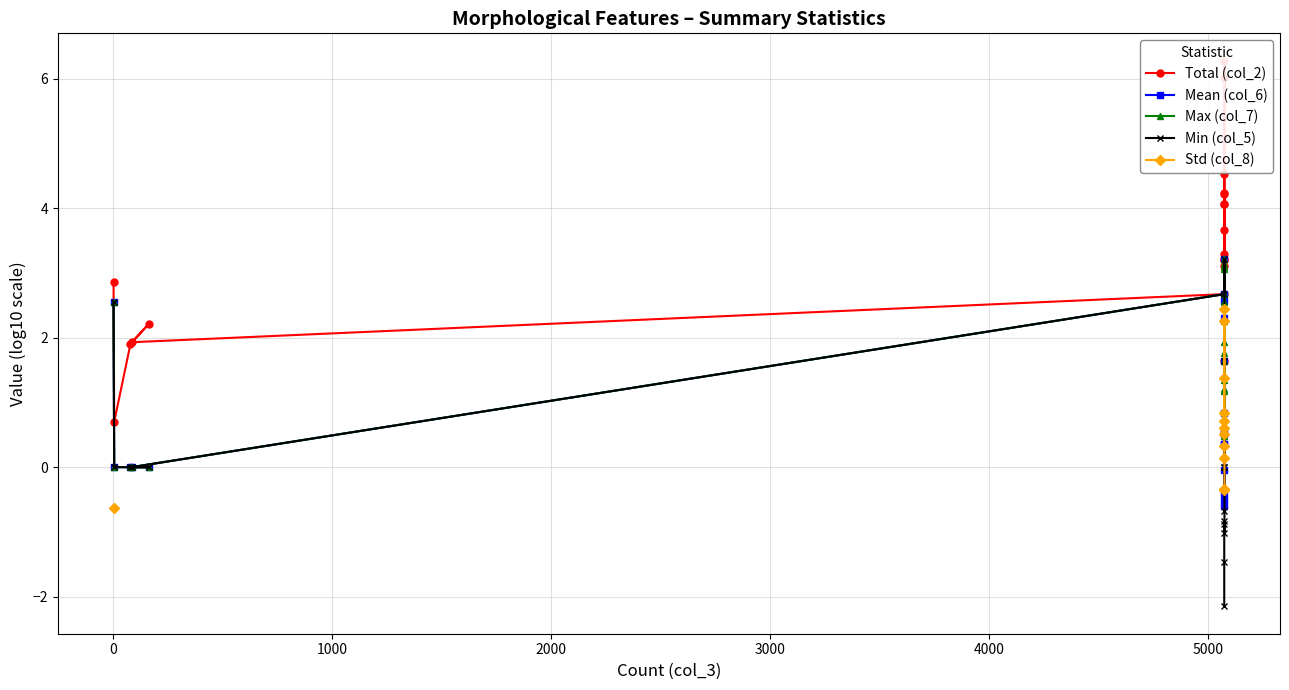

Which series has the widest spread of values?

Total (col_2)